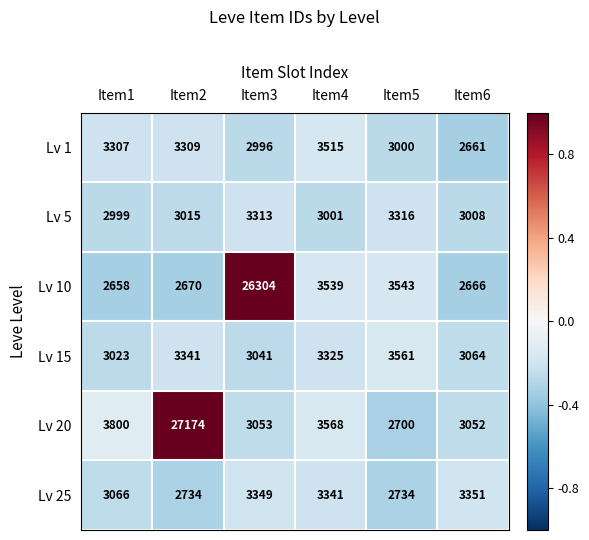

What is the sum of all Lv 15 values?

19355